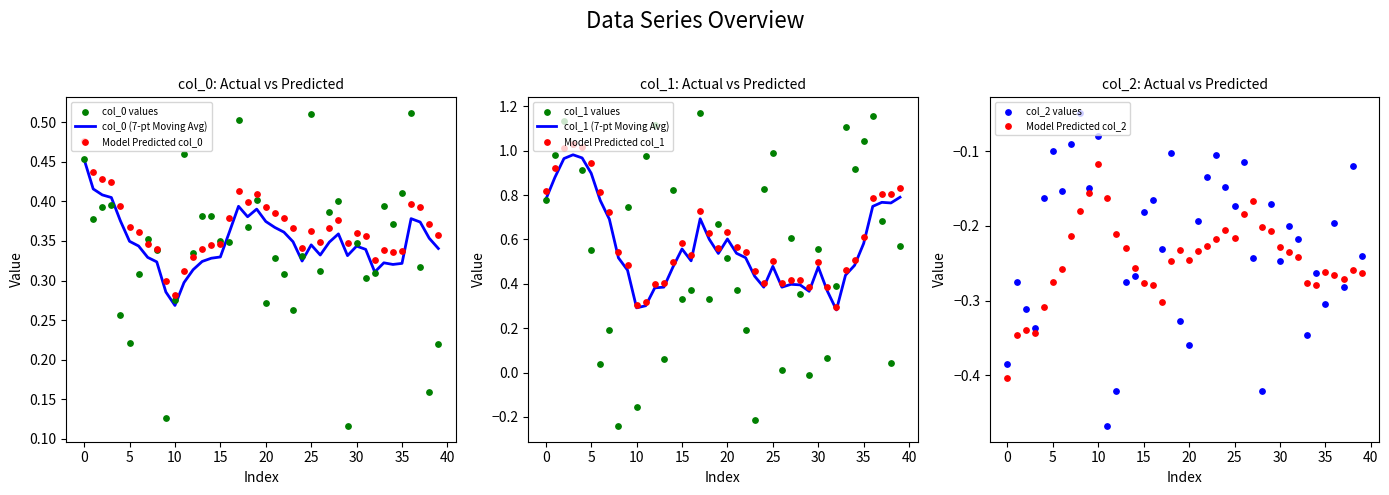

Which series reaches the minimum Y coordinate?

col_2